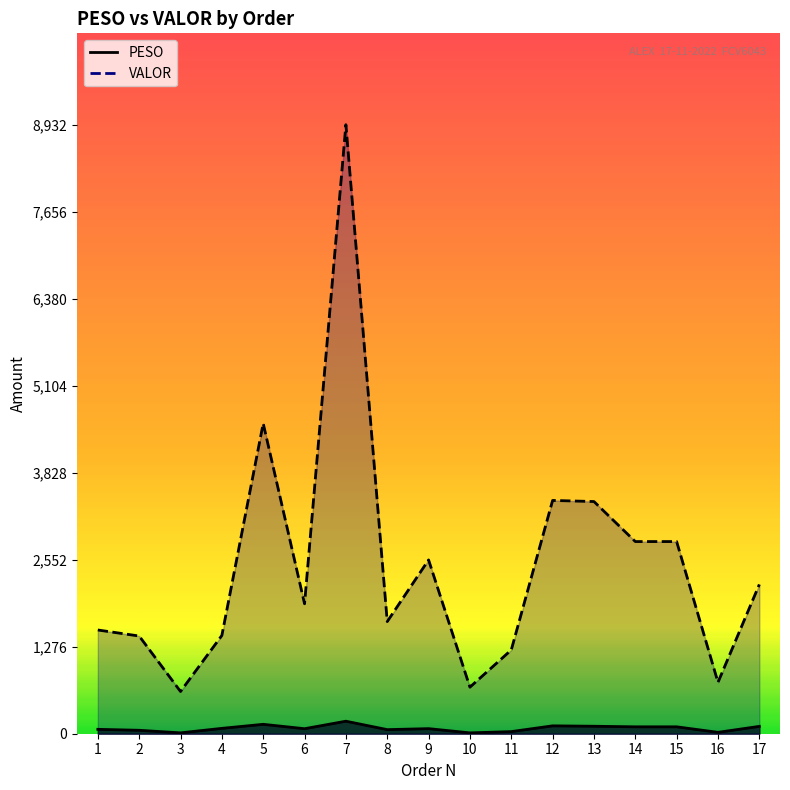

True or false: PESO and VALOR intersect in this chart.

False